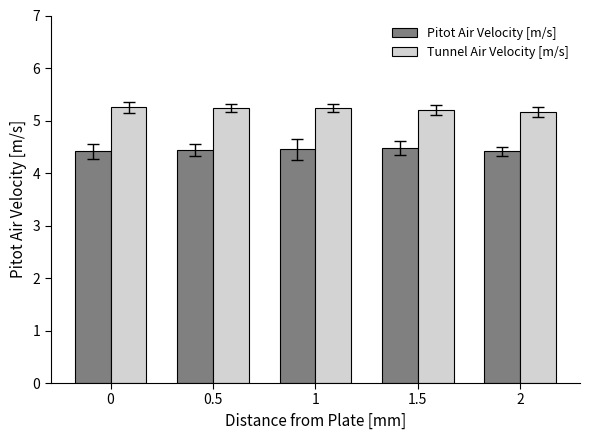

What position from the right is 1.5?

2